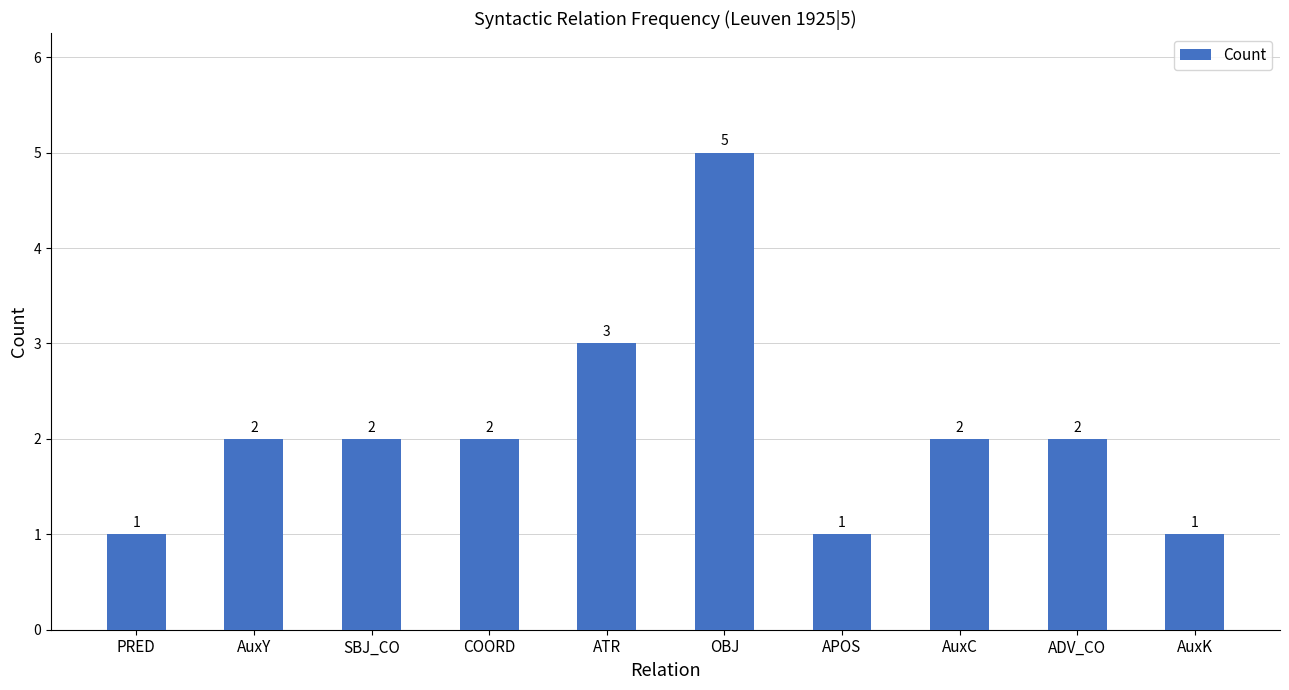

How many bars are there in total?

10